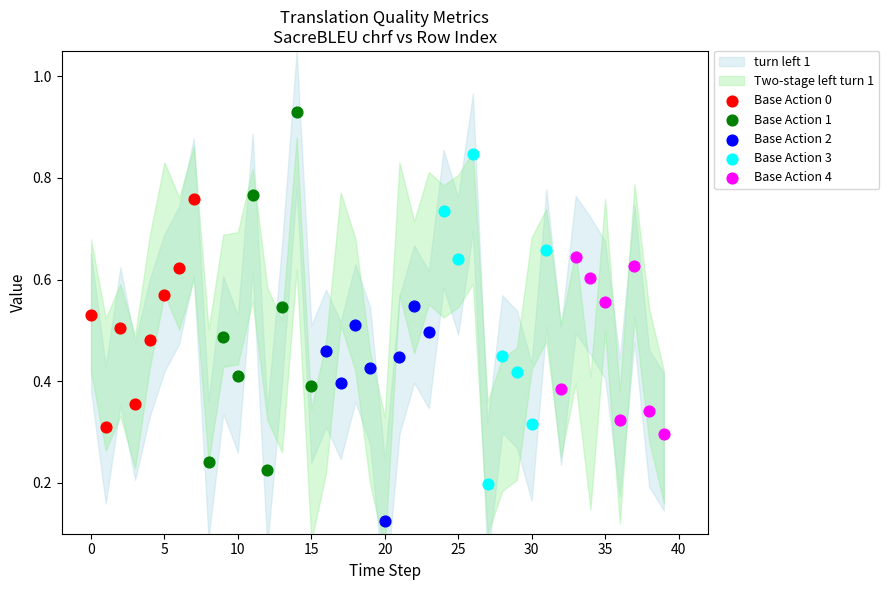

Which series contains the lowest Y value?

Base Action 2